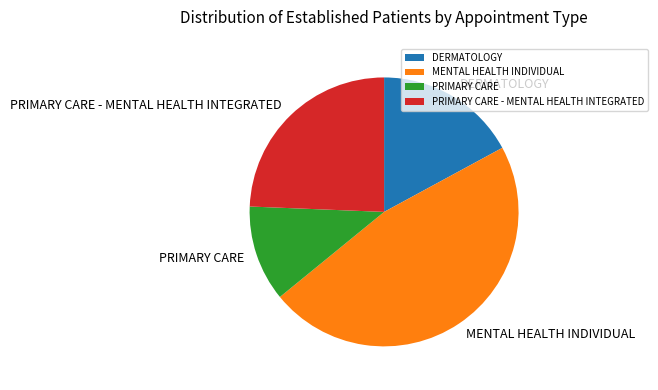

Does PRIMARY CARE - MENTAL HEALTH INTEGRATED represent more than half of the total?

No